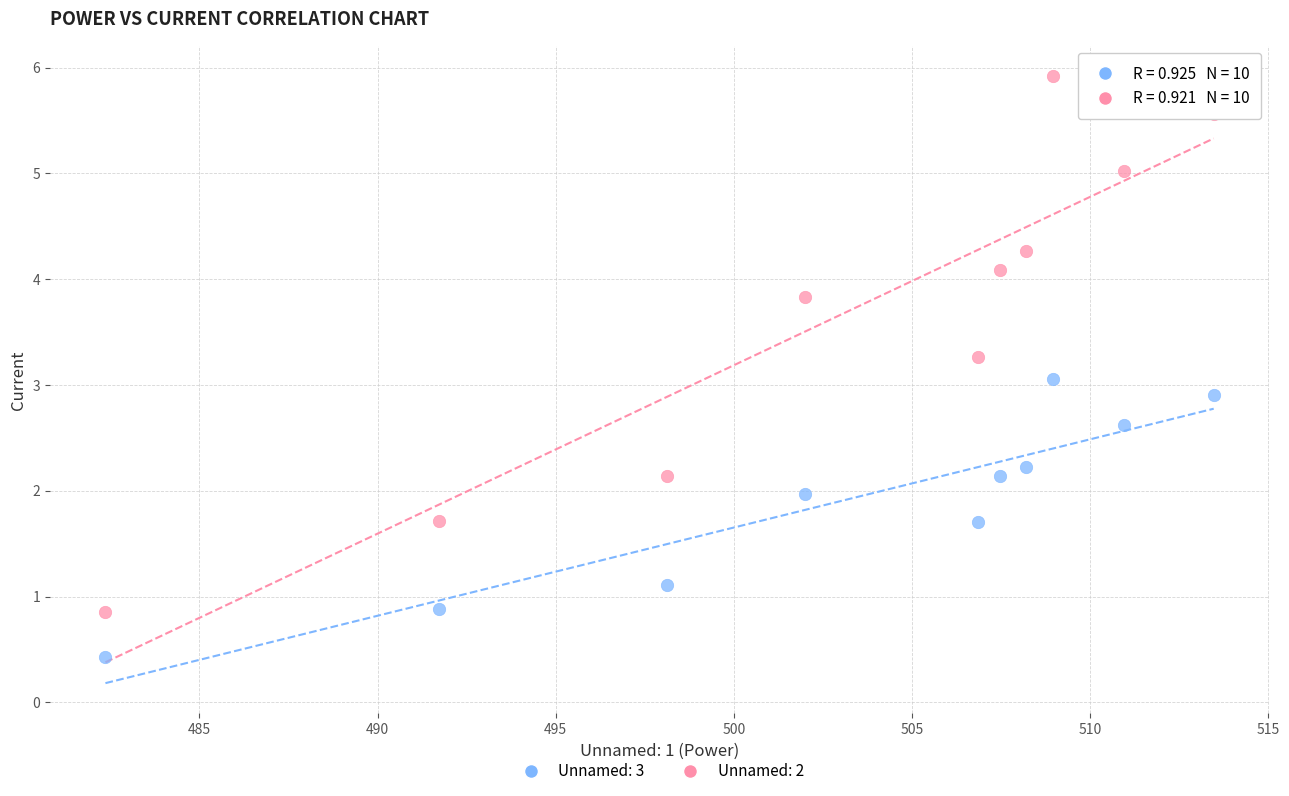

Which series reaches the minimum Y coordinate?

Unnamed: 3